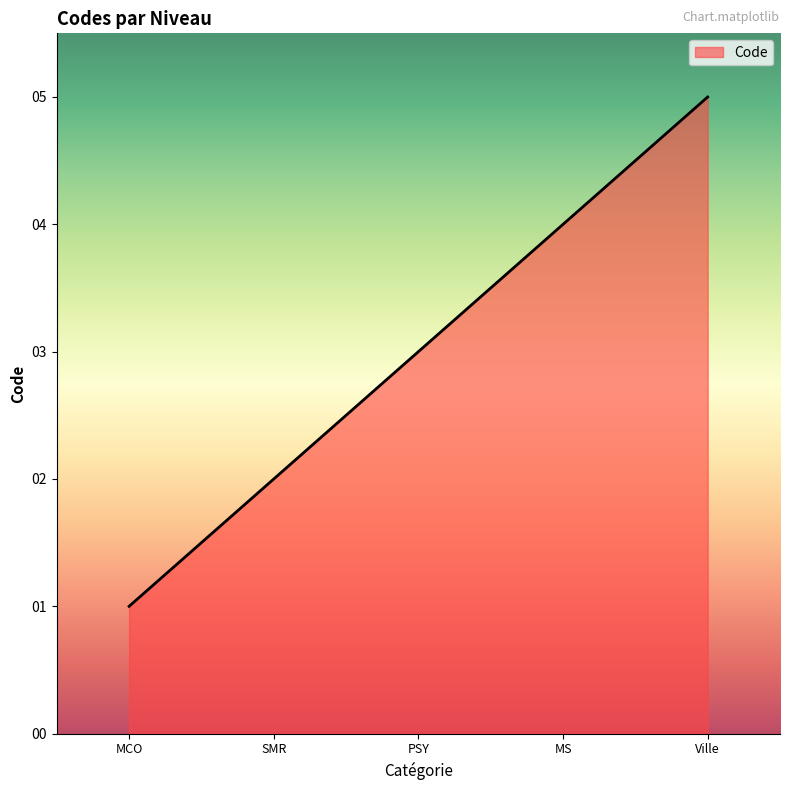

How many lines are shown in the chart?

1